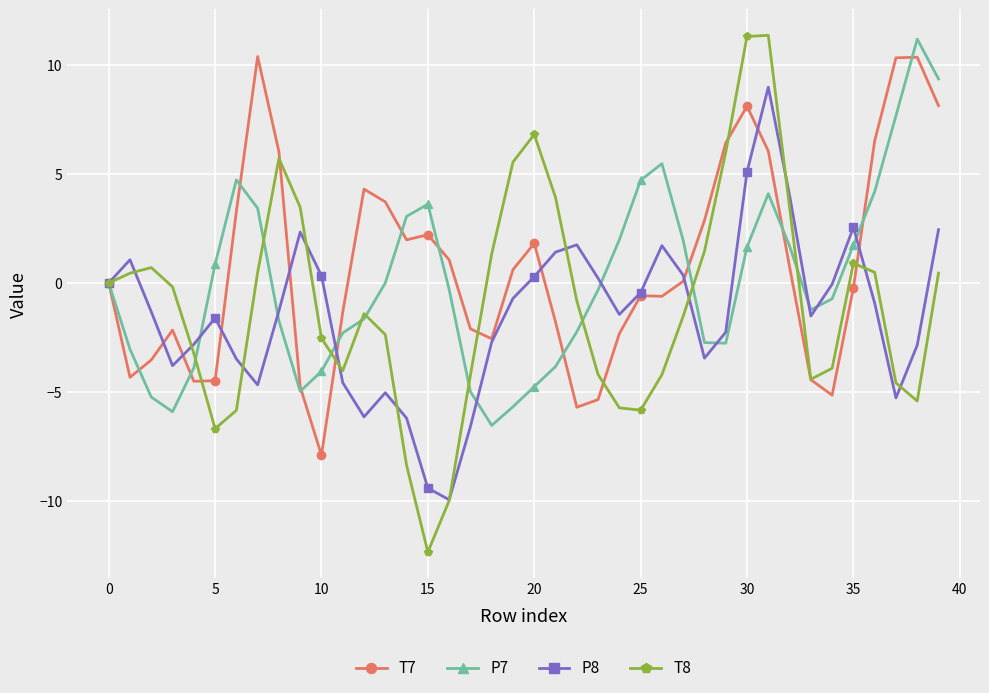

How many lines are shown in the chart?

4